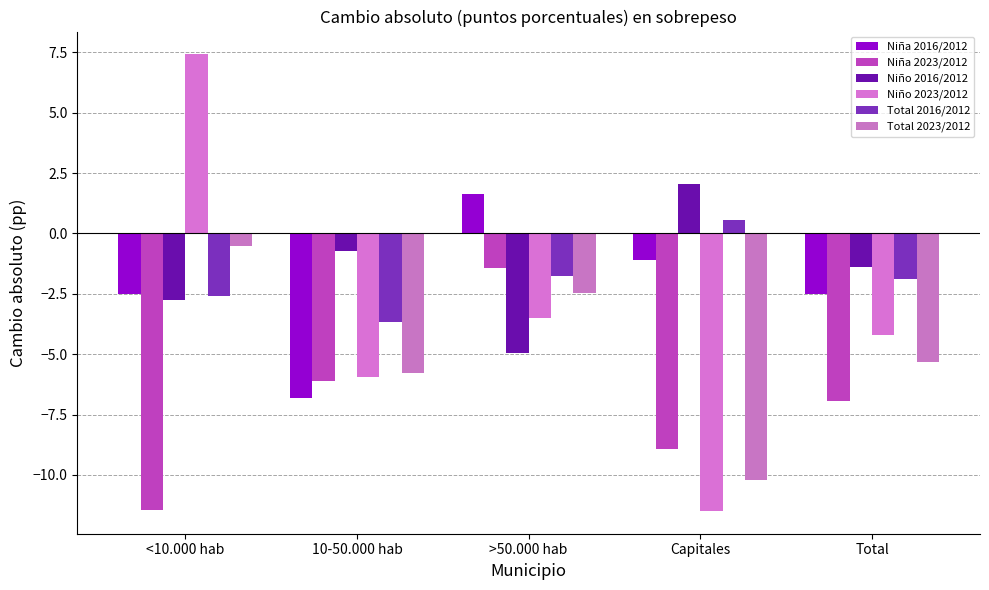

Count the number of categories in the chart.

5